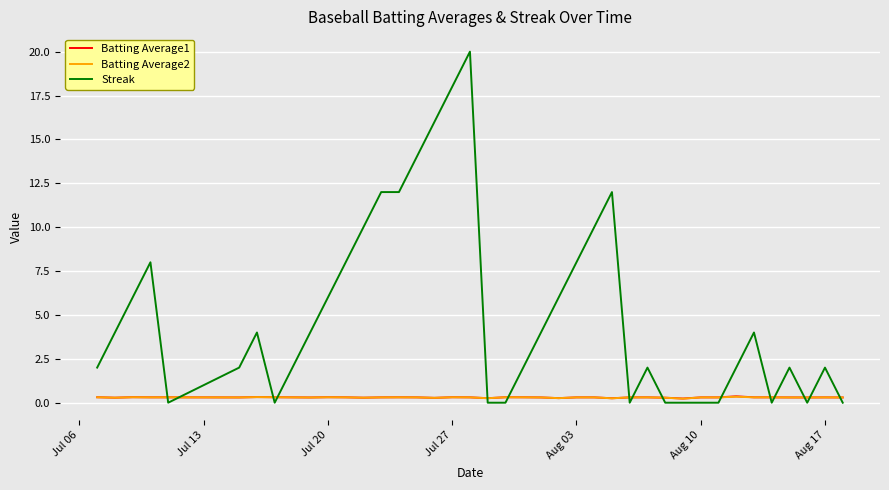

How many times do Batting Average1 and Streak cross each other?

15